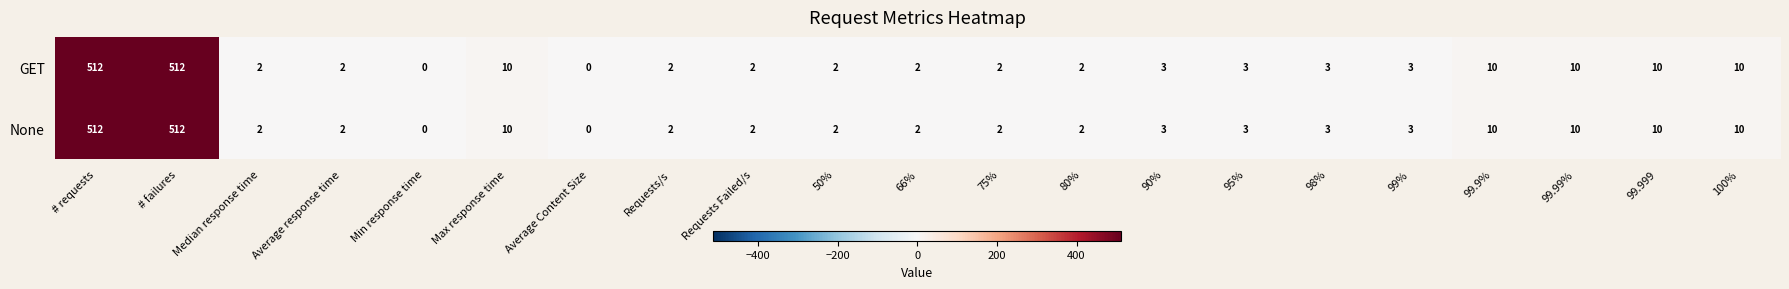

How many distinct data groups are displayed?

2